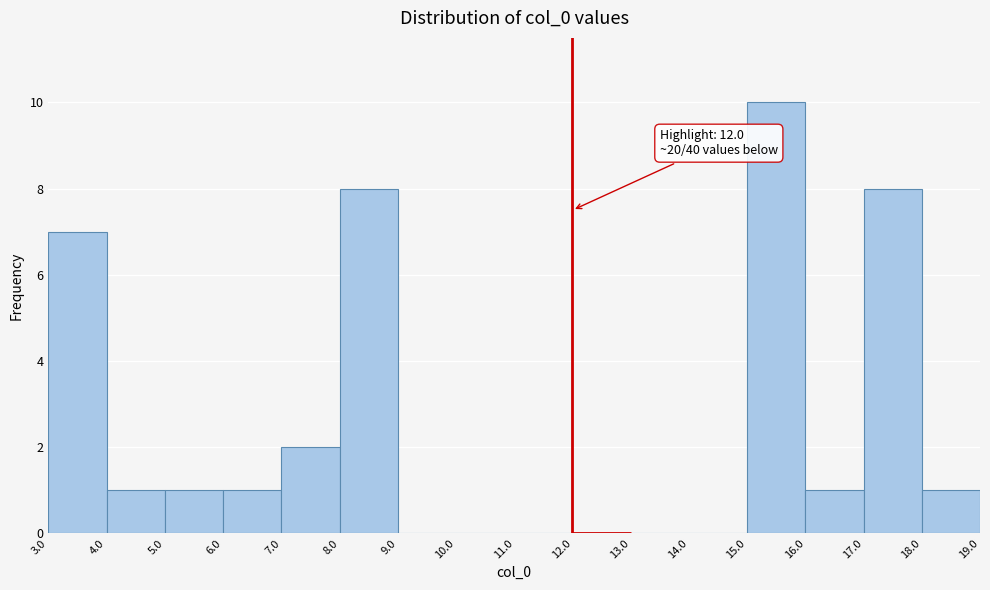

Over which range of the x-axis is the bar tallest?

15.0 to 16.0